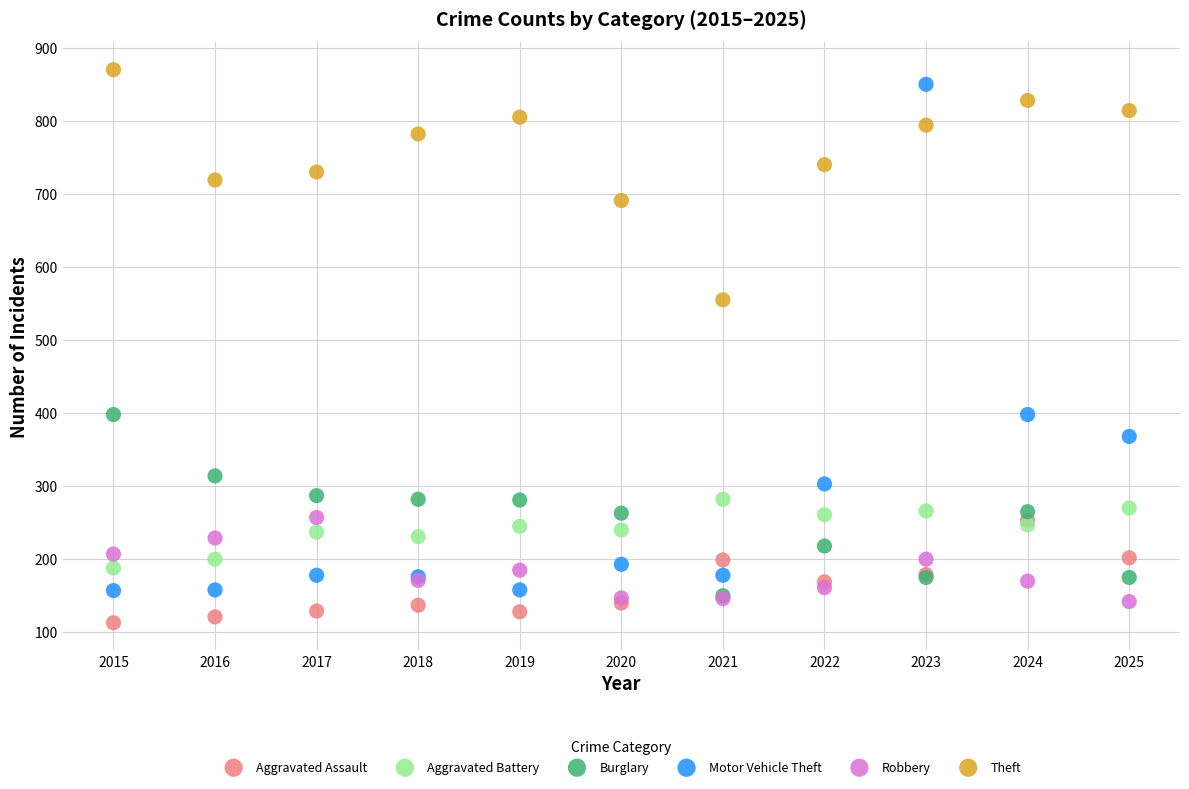

In the Motor Vehicle Theft series, what Y value is closest to 503?

398